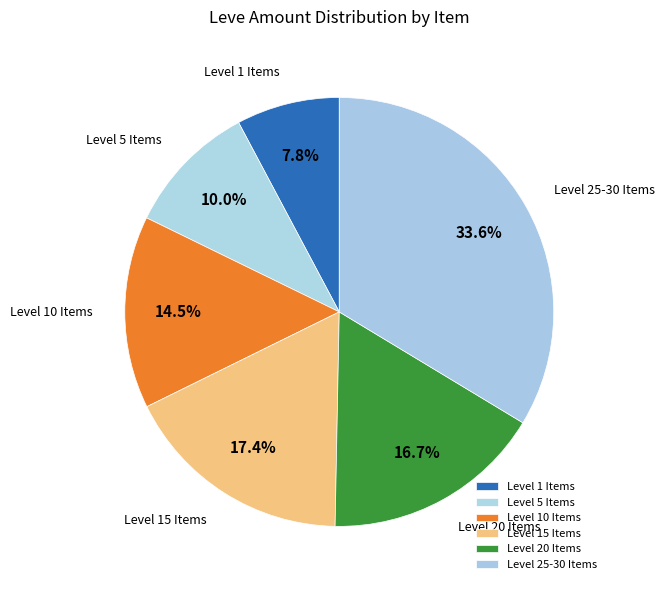

Rank the categories by value from lowest to highest.

Level 1 Items, Level 5 Items, Level 10 Items, Level 20 Items, Level 15 Items, Level 25-30 Items